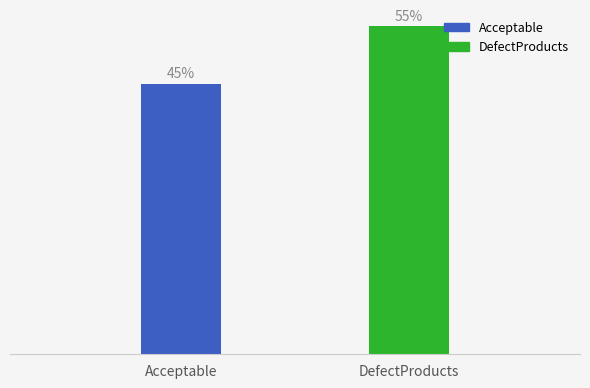

What position from the left is Acceptable?

1